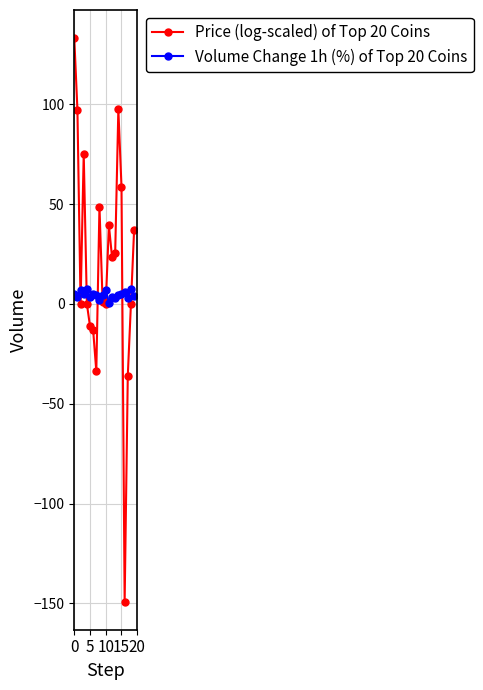

How many series are shown in this chart?

2